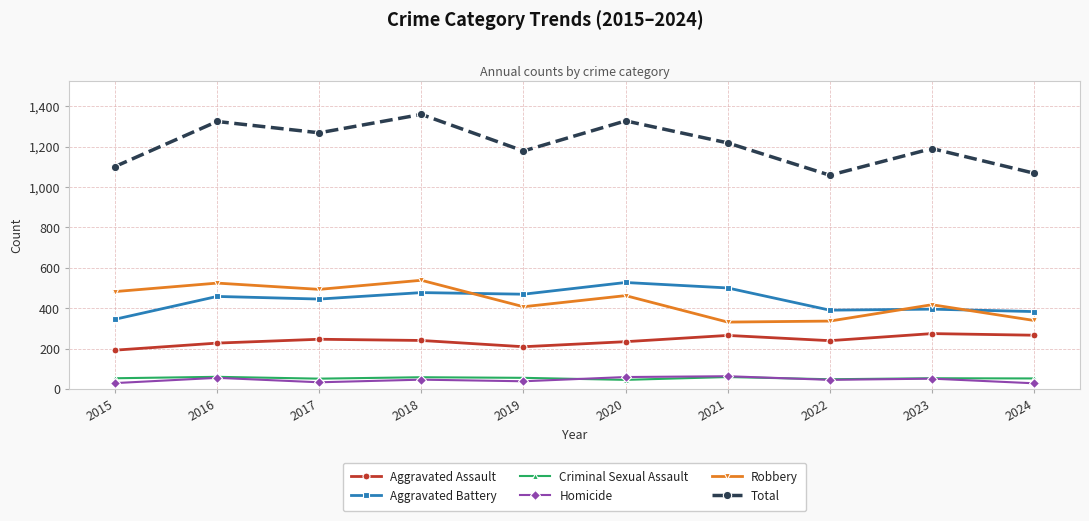

What is the greatest value displayed?

1359